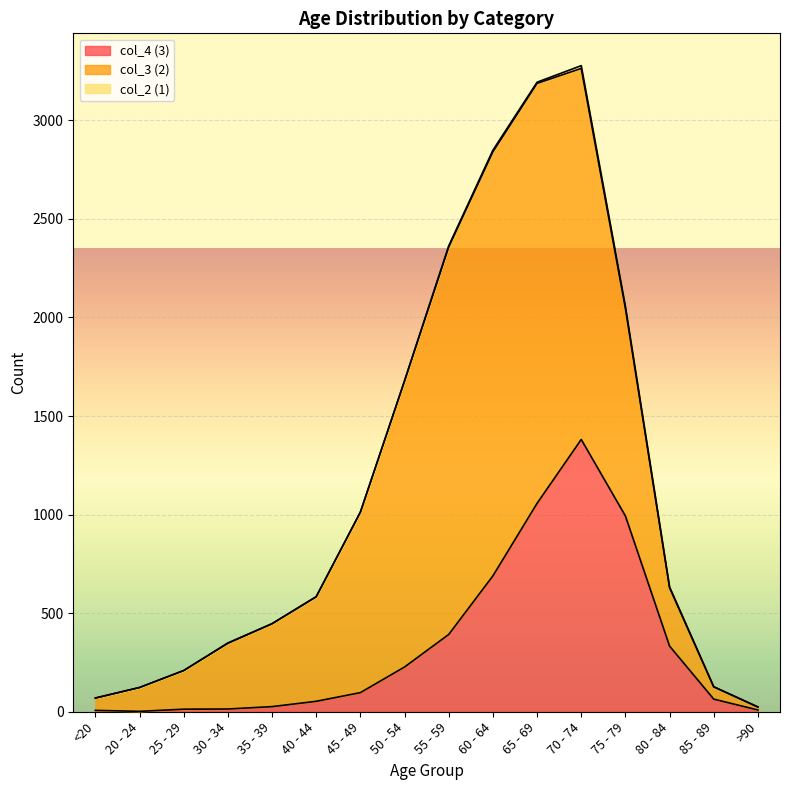

Where is the first local maximum for col_3?

60 - 64